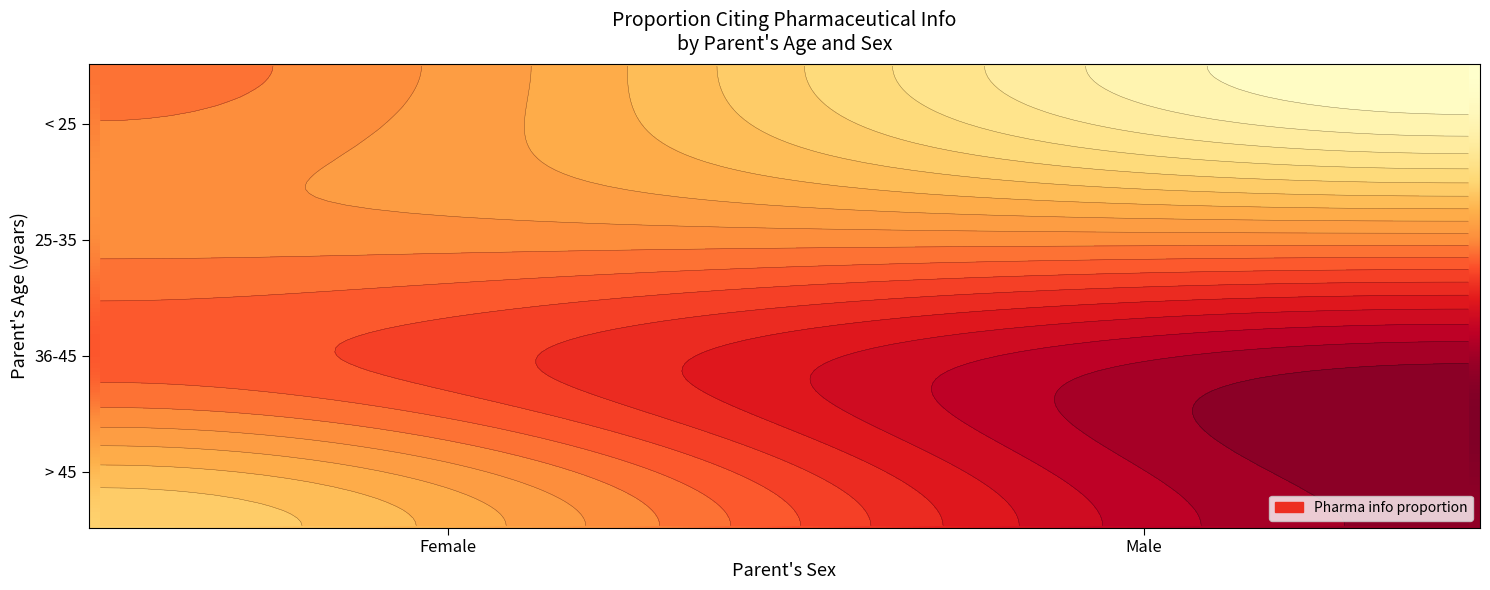

Rank the series at Male from lowest to highest value.

< 25, 25-35, 36-45, > 45